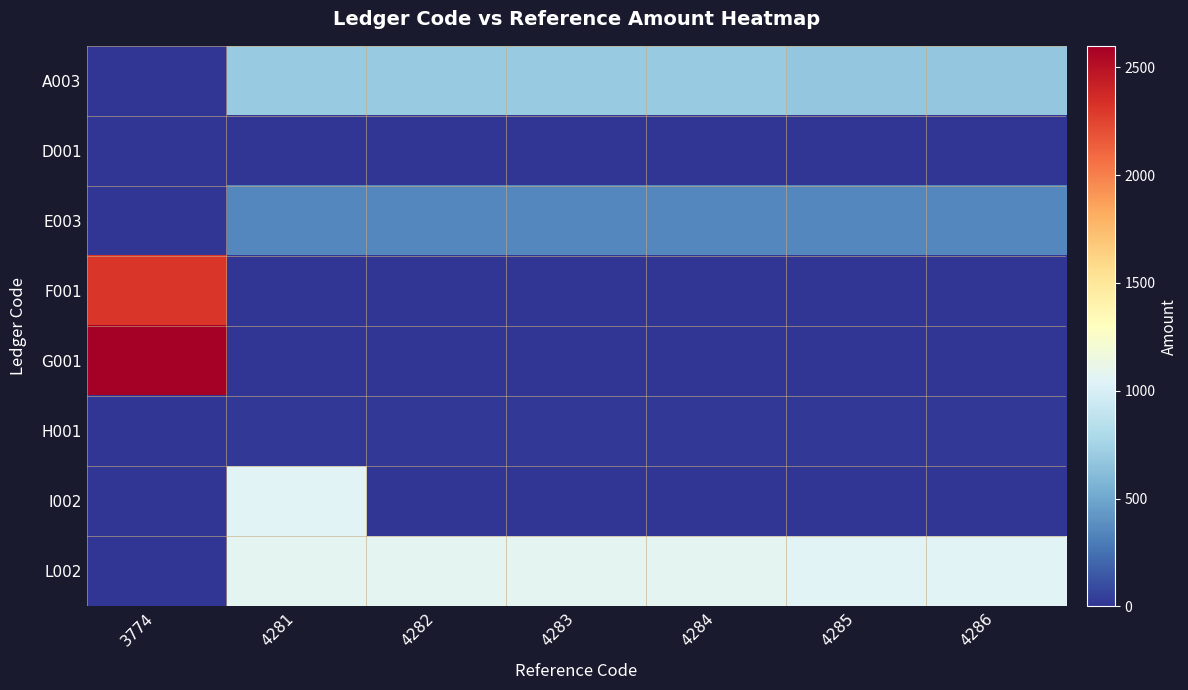

Which series has the largest total across all categories?

L002